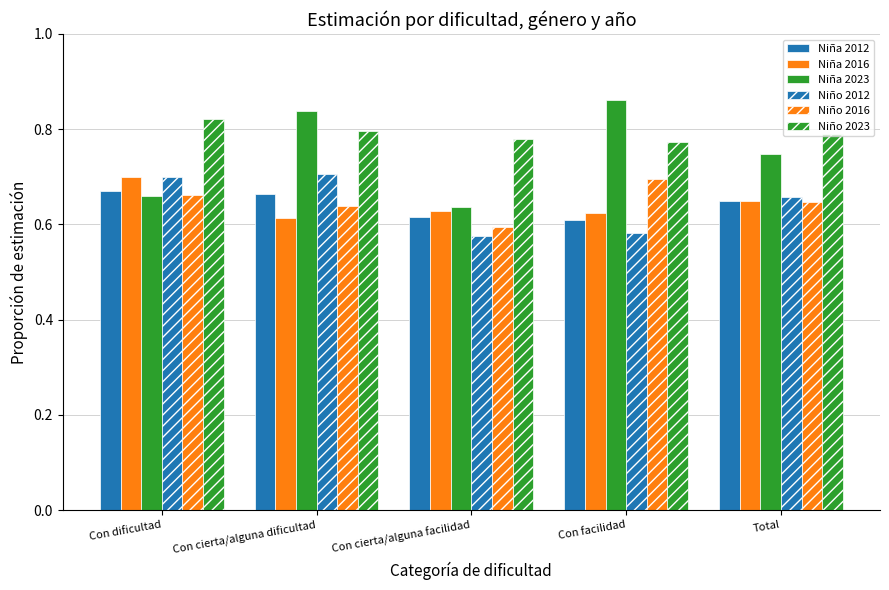

At how many categories does at least one series exceed 0?

5